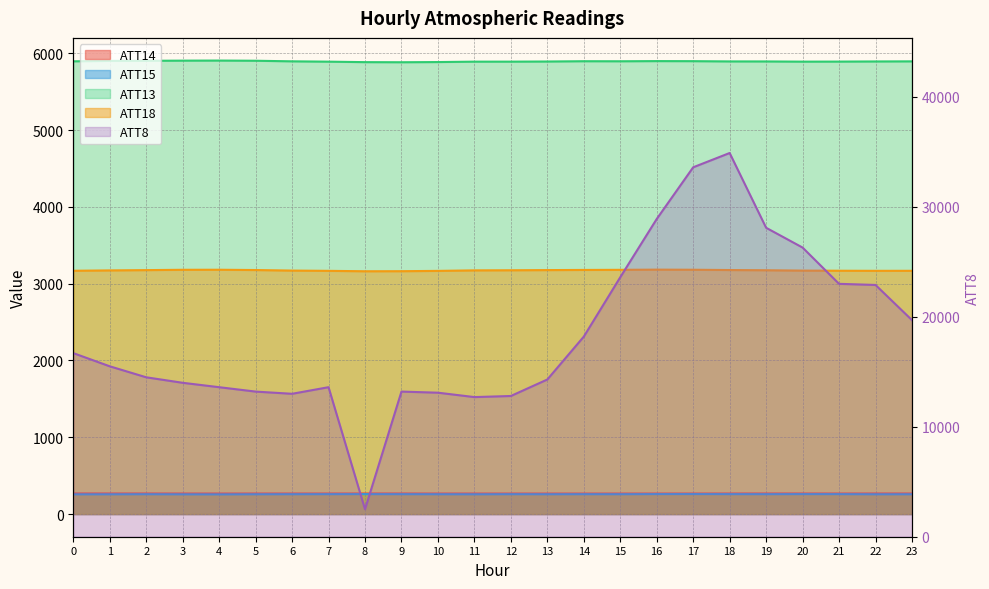

Where is the first local maximum for ATT14?

5